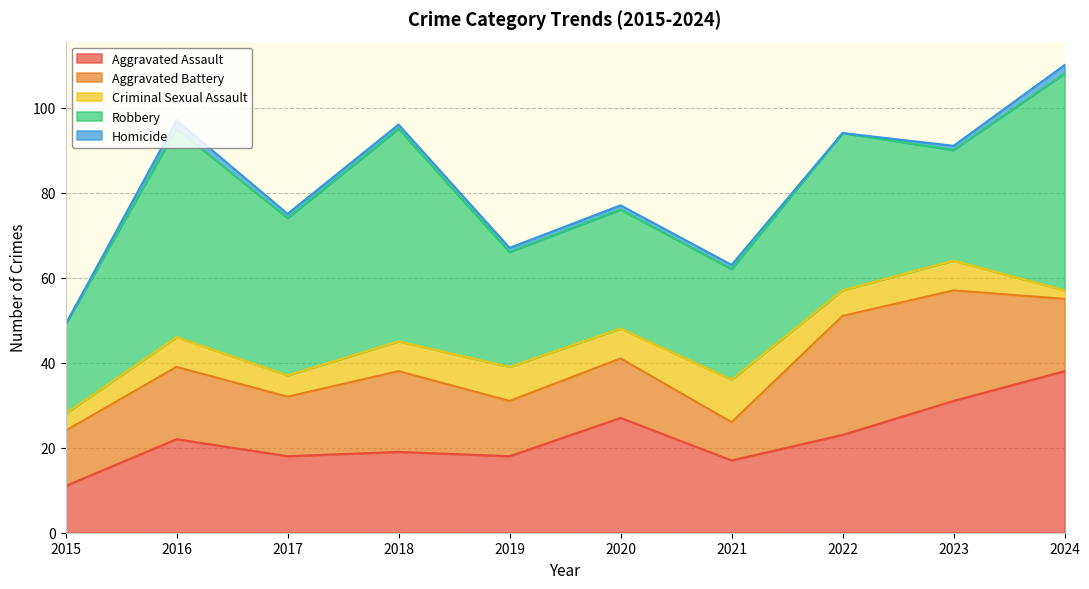

How many values in the Aggravated Assault series exceed 22?

4